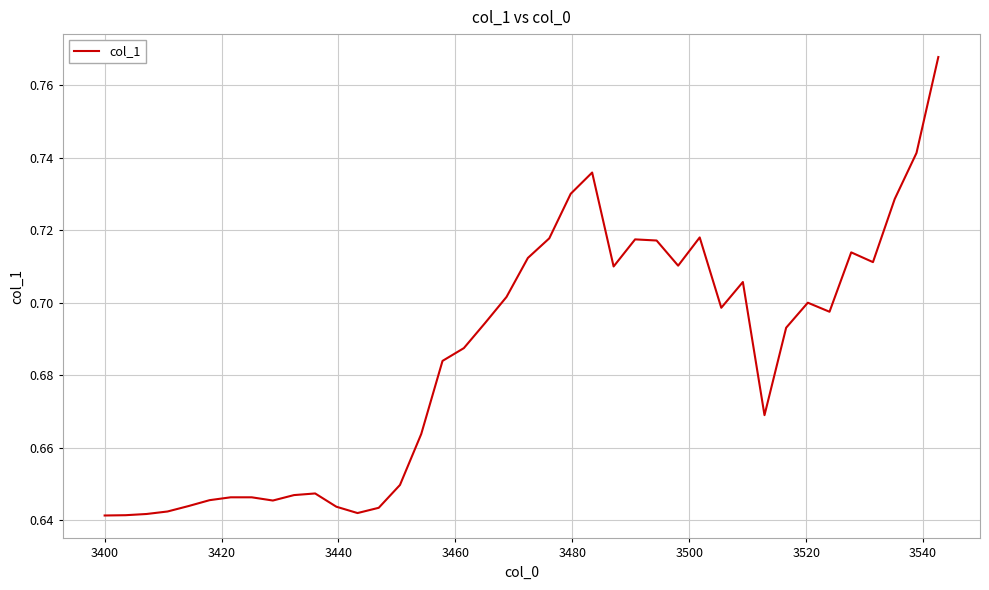

What is the sum of all values?

27.4